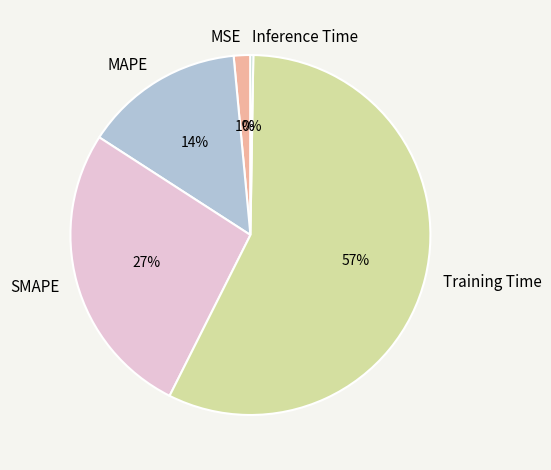

Is it true that MSE is 11% of the pie?

False